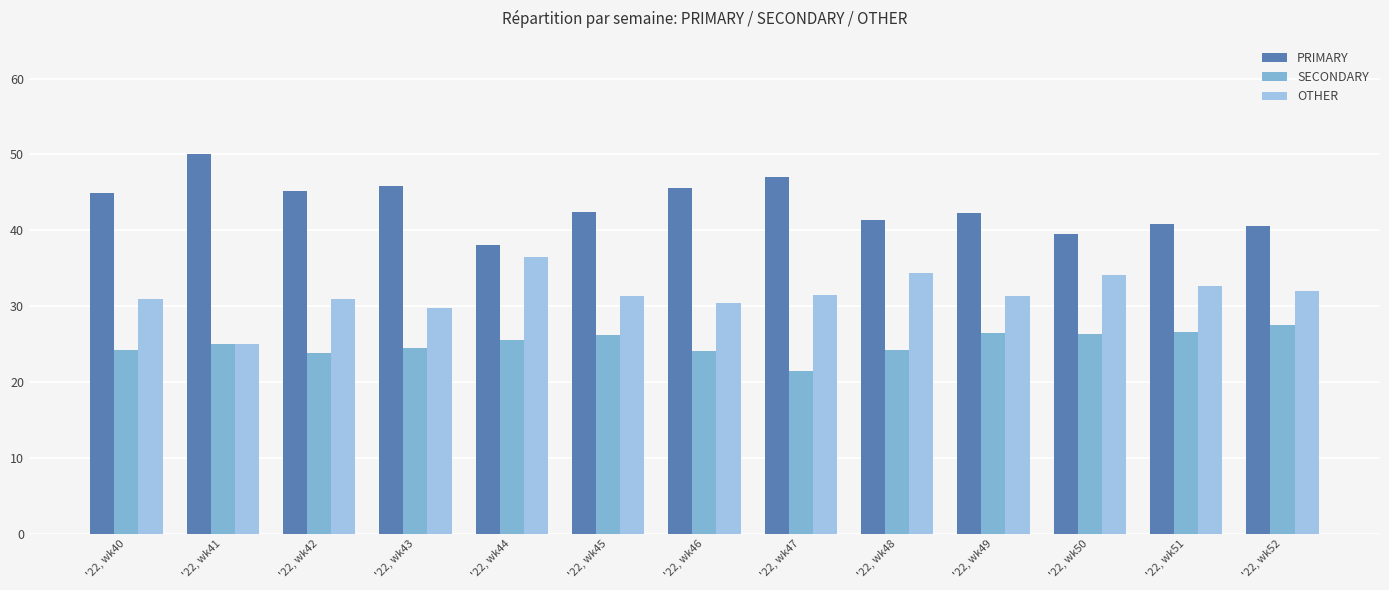

What is the difference between the maximum and minimum values in the PRIMARY series?

12.0